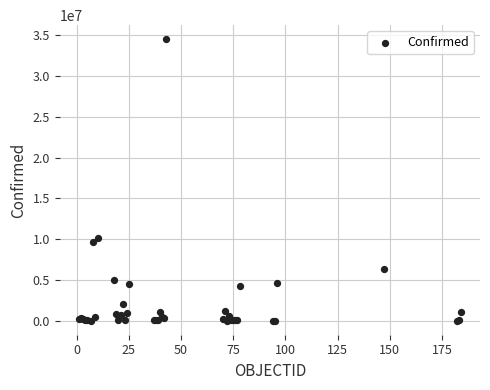

What Y value in the scatter plot is closest to 17270757?

10121004